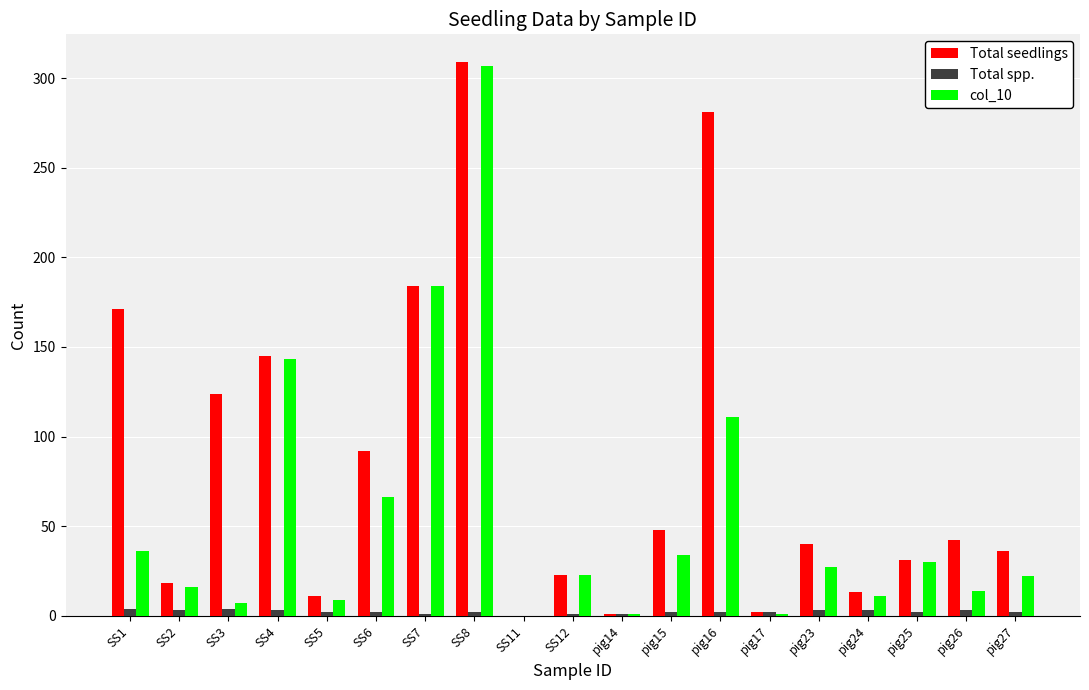

Is the value of col_10 at SS3 greater than the value of Total seedlings at SS1?

No